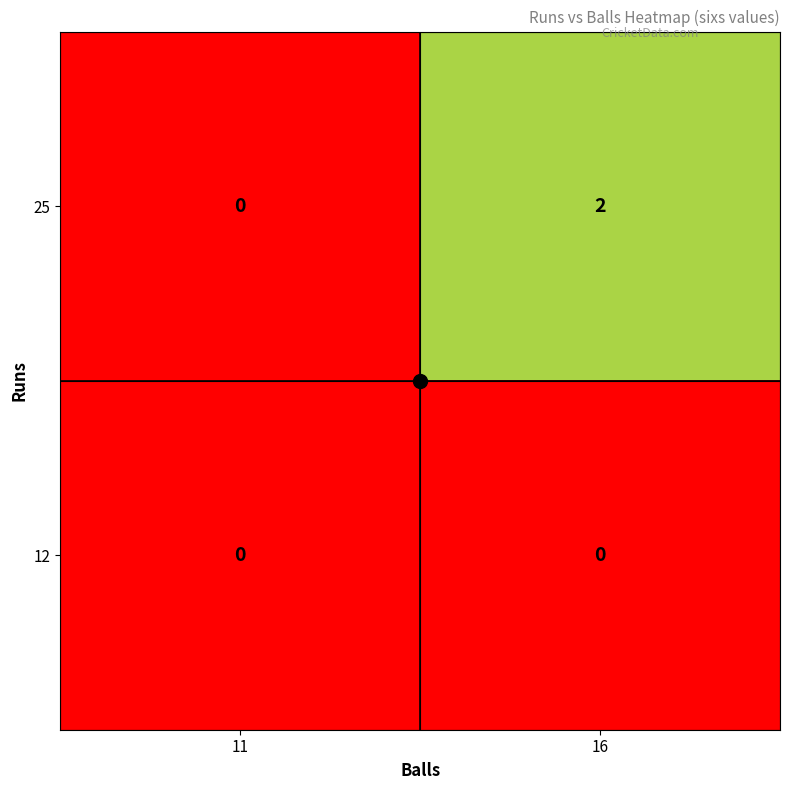

Which category has the lowest value in the 25 series?

11